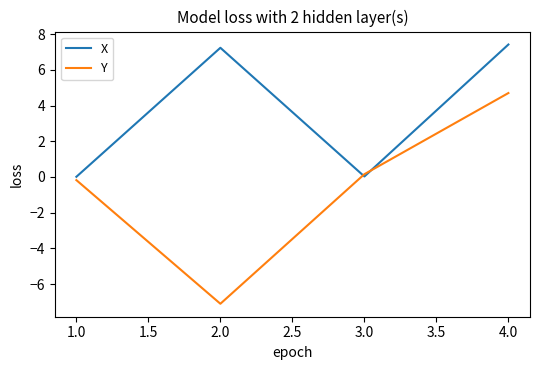

Which label corresponds to the largest value in the chart?

4.0